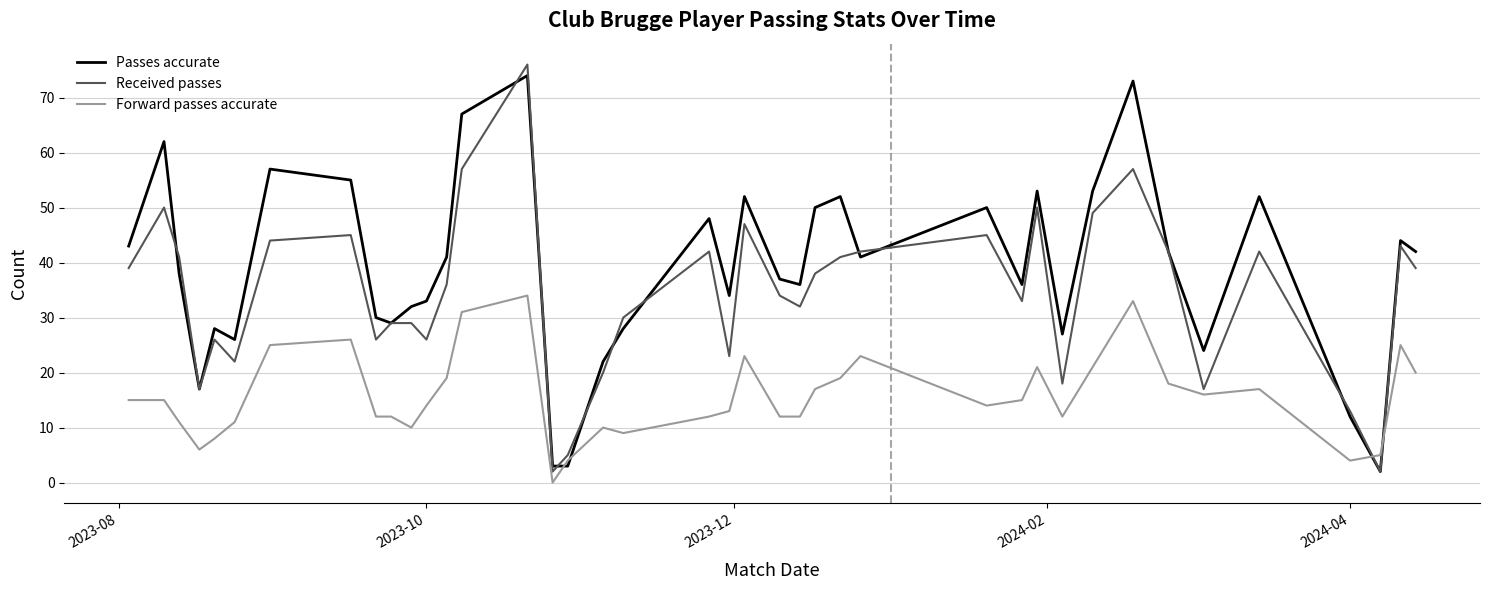

True or false: Passes accurate and Forward passes accurate cross at least once.

True